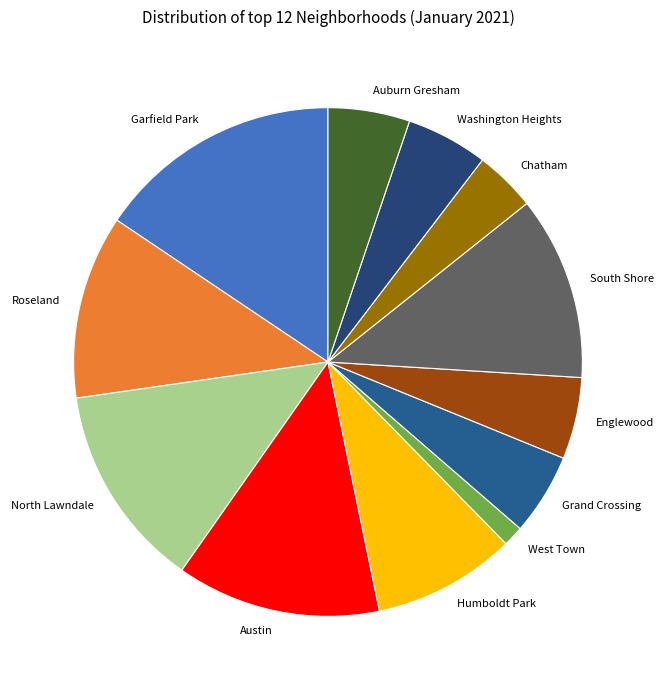

Combined, do Chatham and Garfield Park account for over 50%?

No